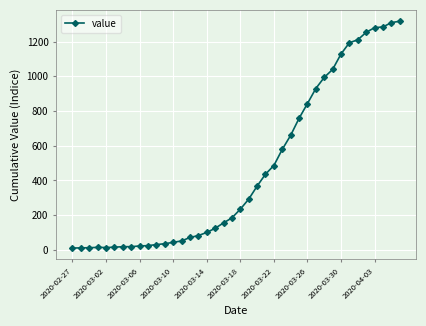

What is the value of the 22nd point from the left?

292